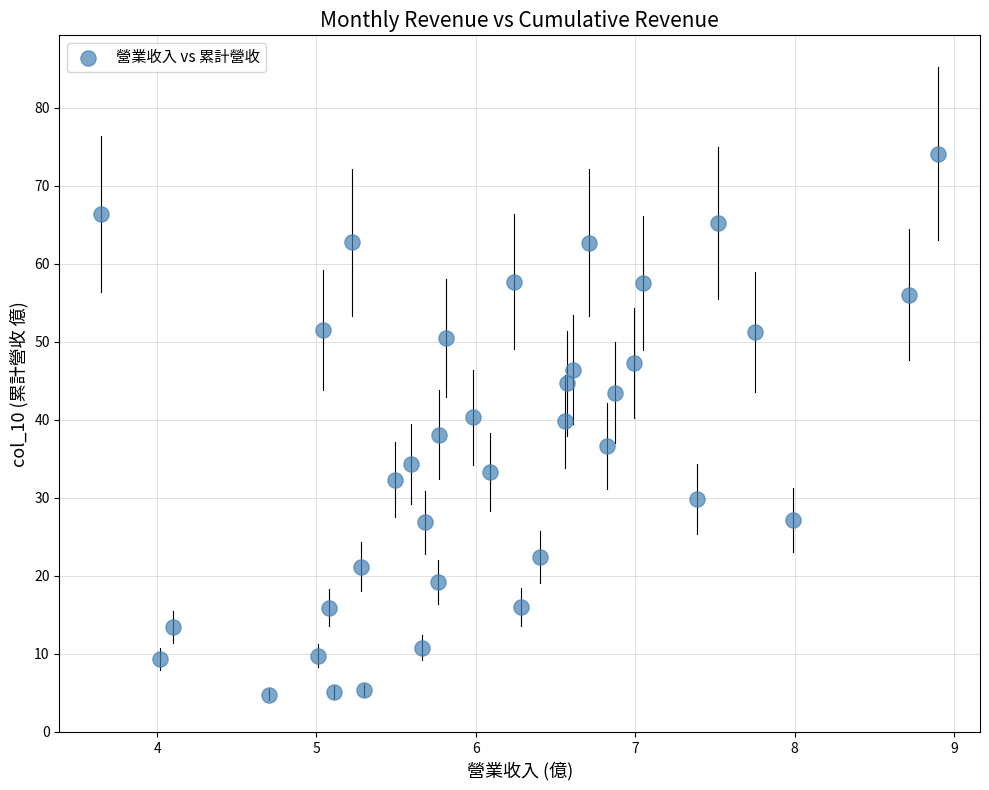

What is the range of Y values (max minus min)?

69.4